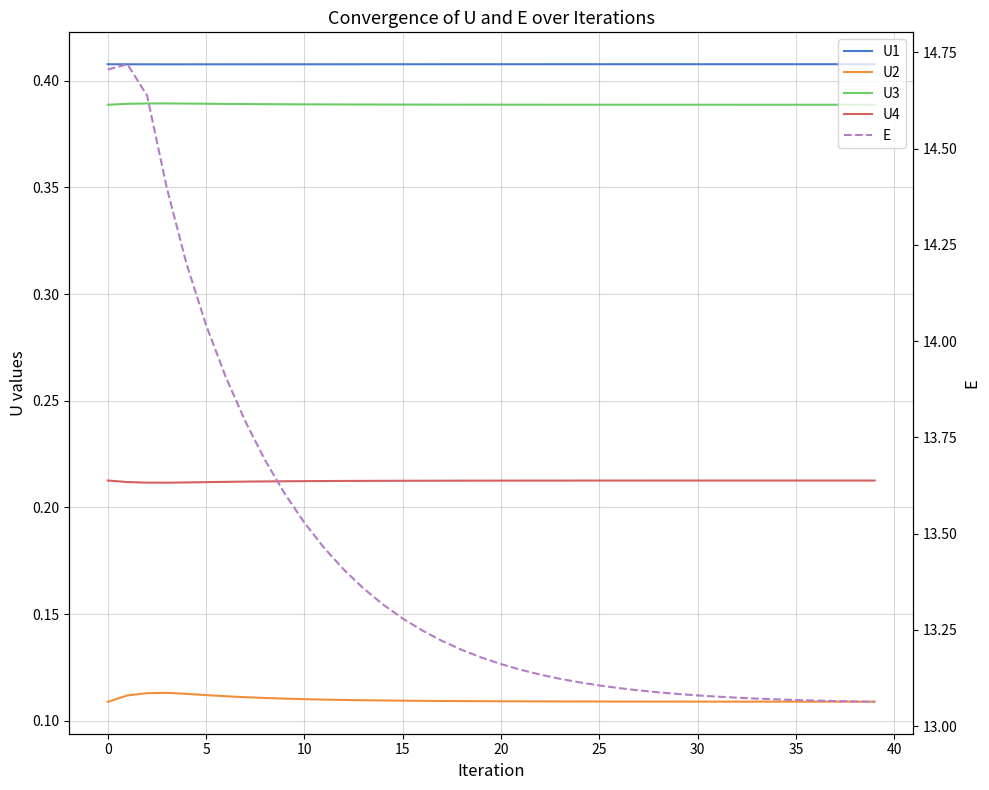

Is this an area chart (filled region under the line)?

No